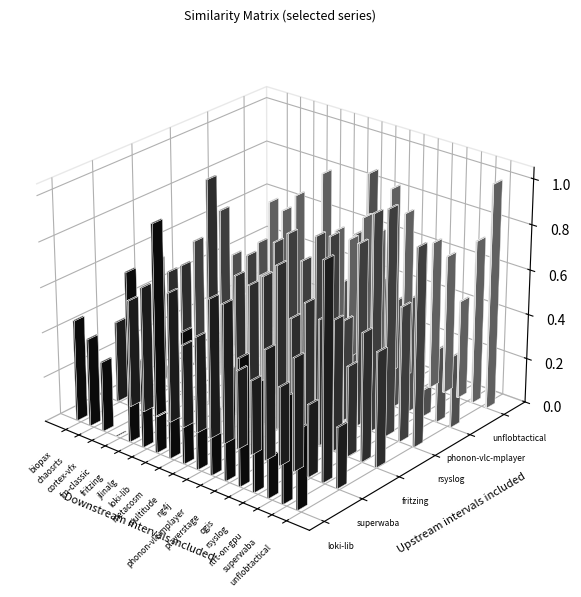

What are all the series names shown in the legend?

loki-lib.csv, superwaba.csv, fritzing.csv, rsyslog.csv, phonon-vlc-mplayer.csv, unflobtactical.csv